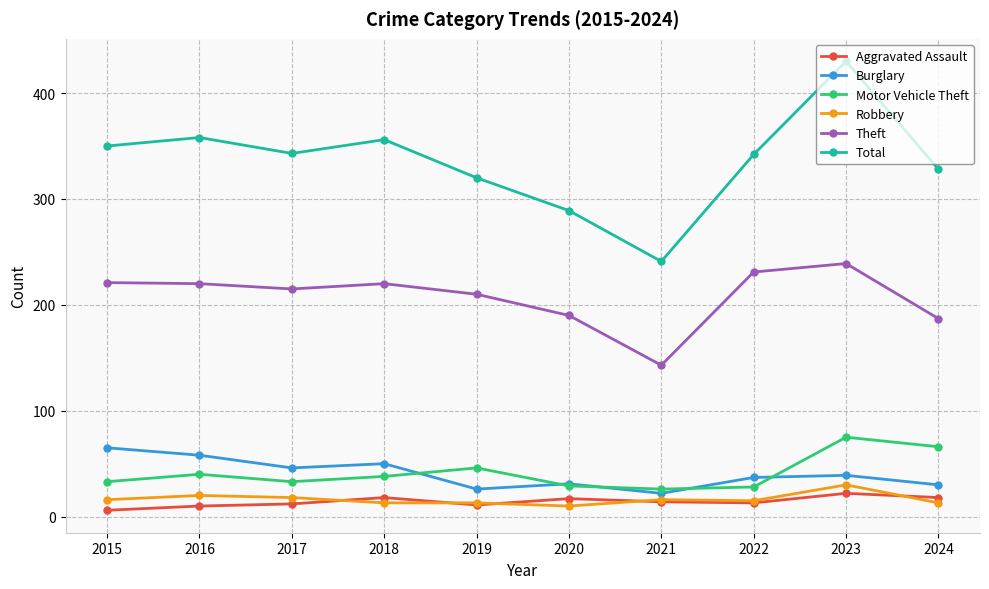

In Total, how many points are lower than both neighbors (excluding endpoints)?

2